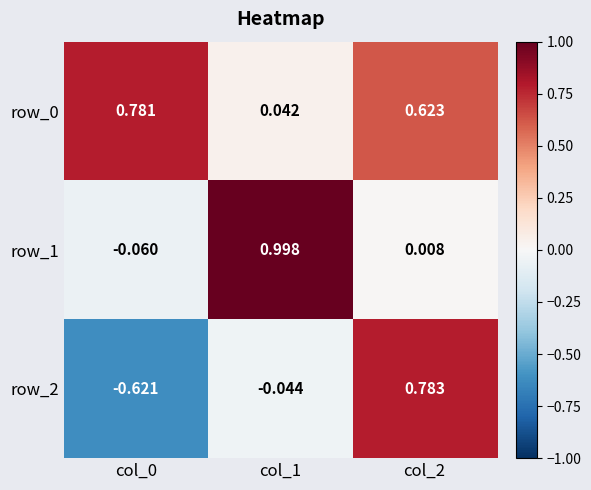

How many negative values does the row_2 series have?

2